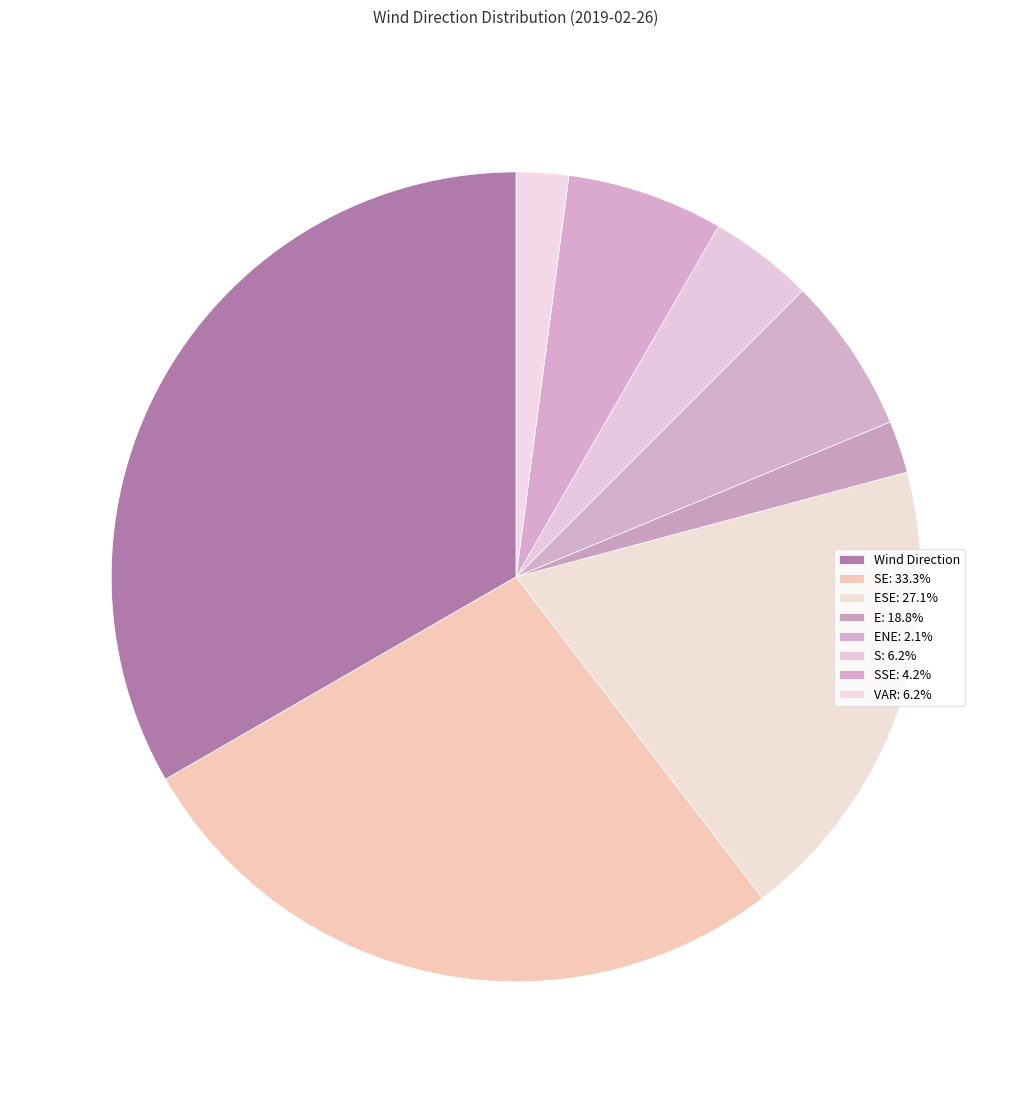

How many slices are in this pie chart?

8